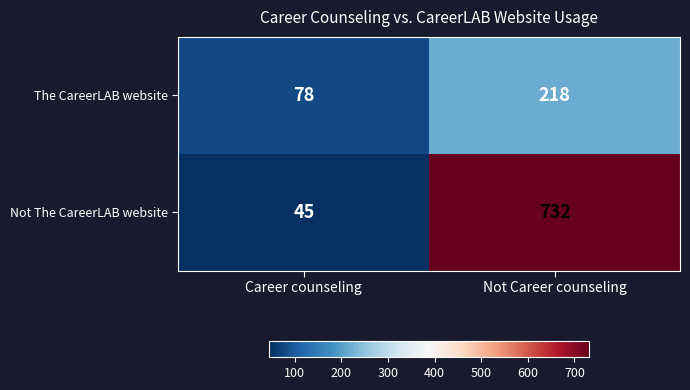

List the labels in order of Not The CareerLAB website value, smallest first.

Career counseling, Not Career counseling